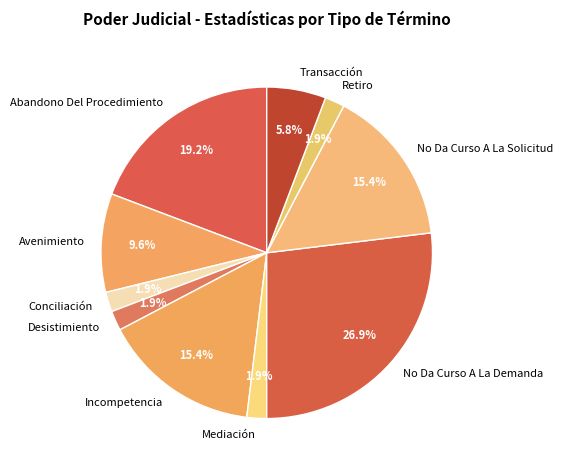

What is the ratio of the value at No Da Curso A La Demanda to the value at Avenimiento?

2.8